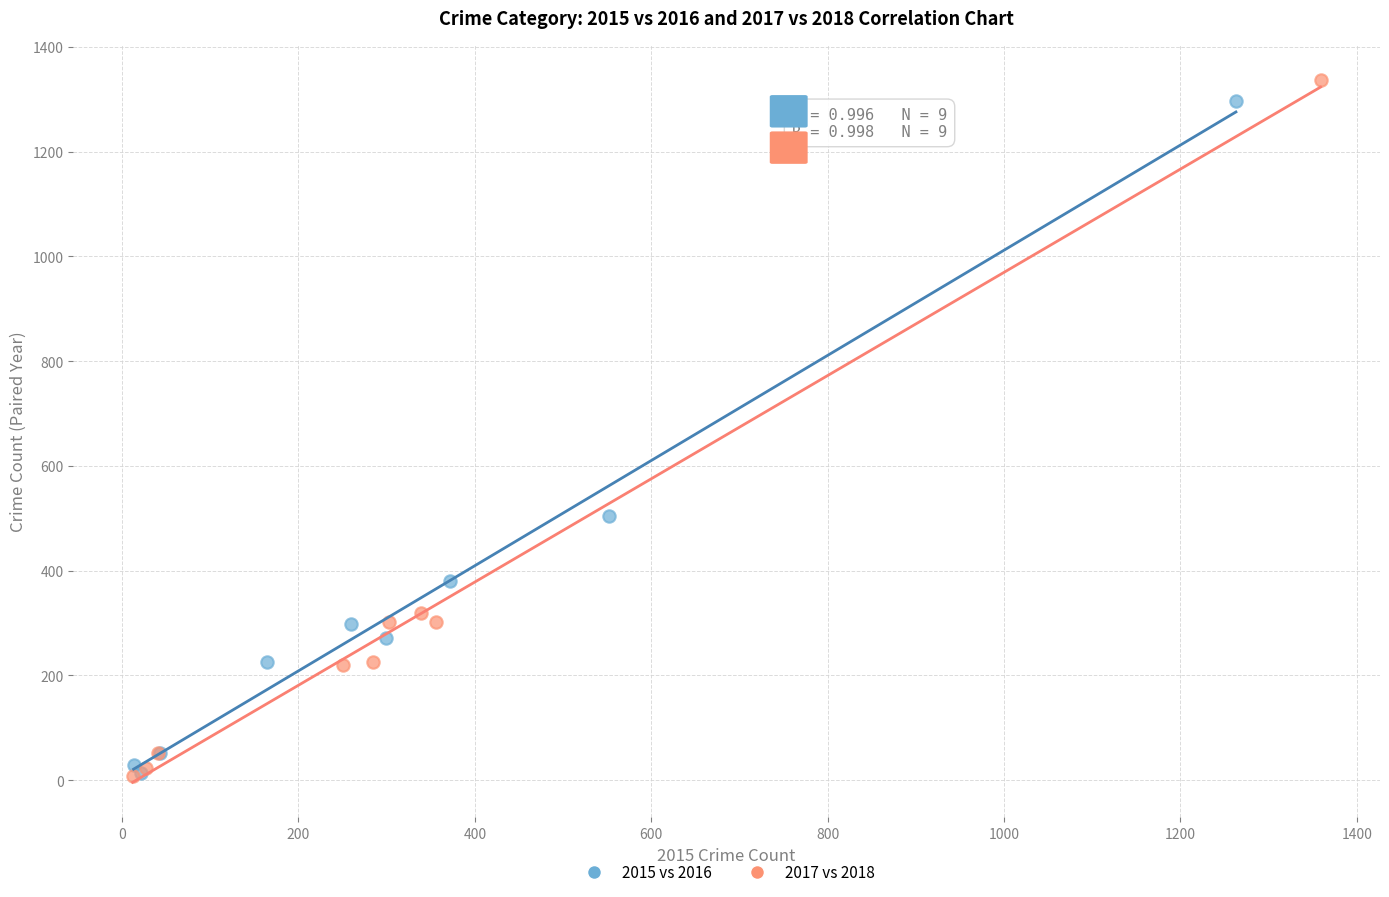

Which series has the largest Y range (max minus min)?

2017 vs 2018